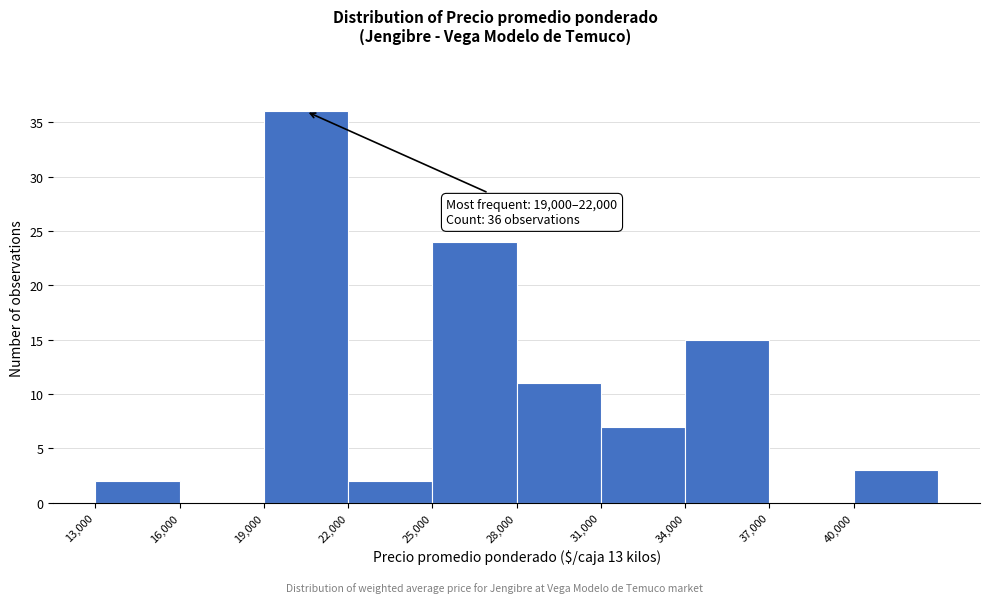

Over which range of the x-axis is the bar tallest?

19000 to 22000